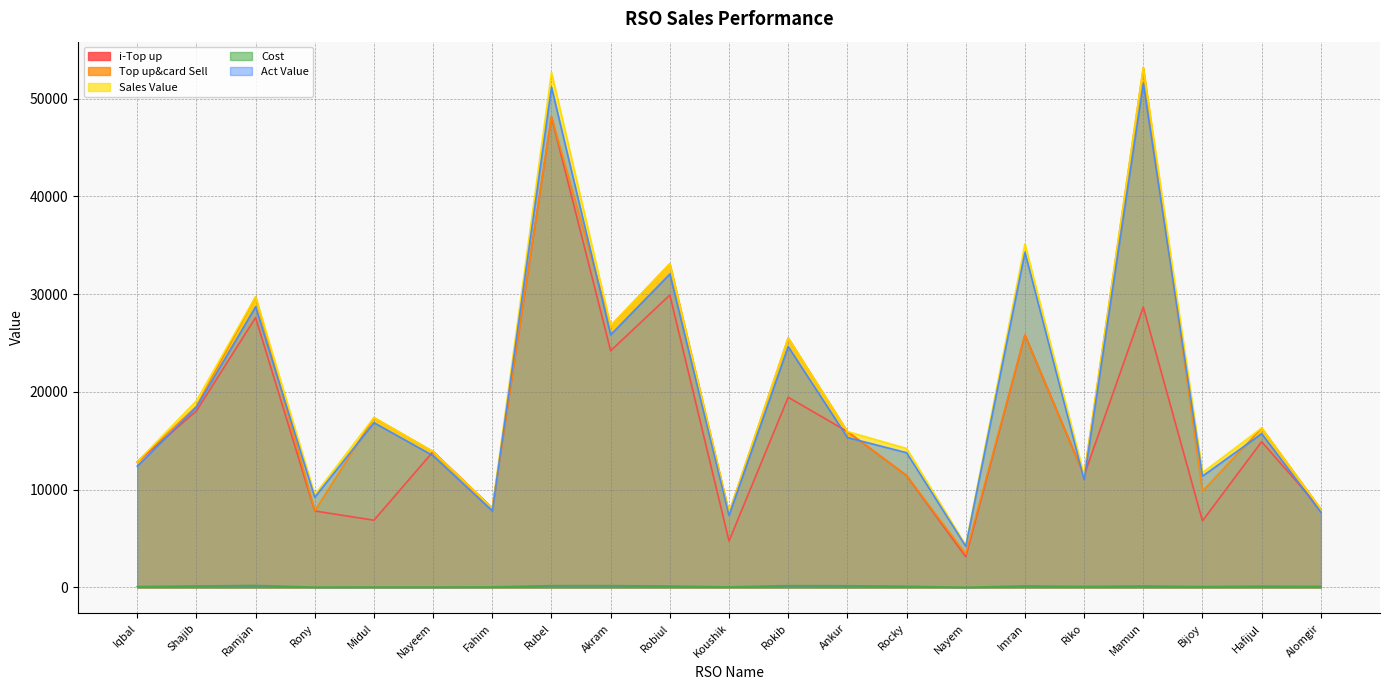

What is the total value across all series at Rocky?

51023.2